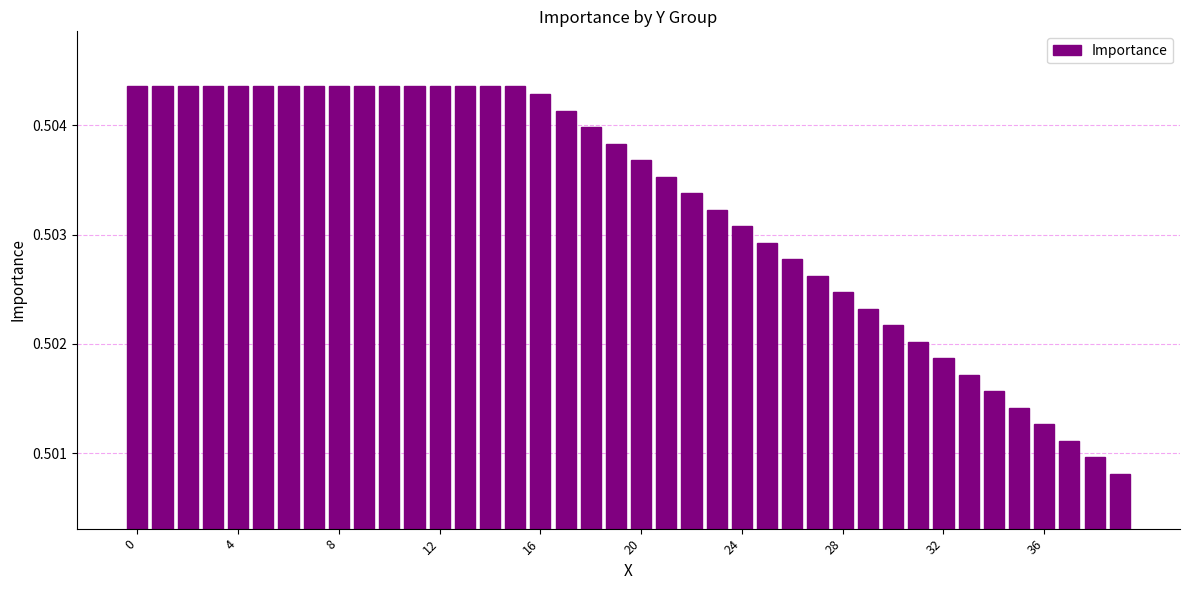

What is the sum of all values?

20.1